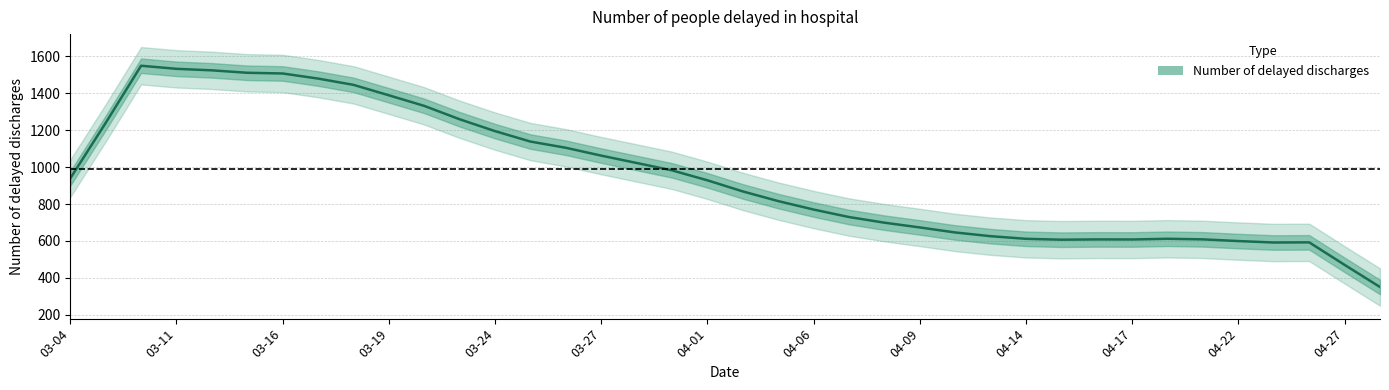

What is the difference between the maximum and second lowest values?

1079.2